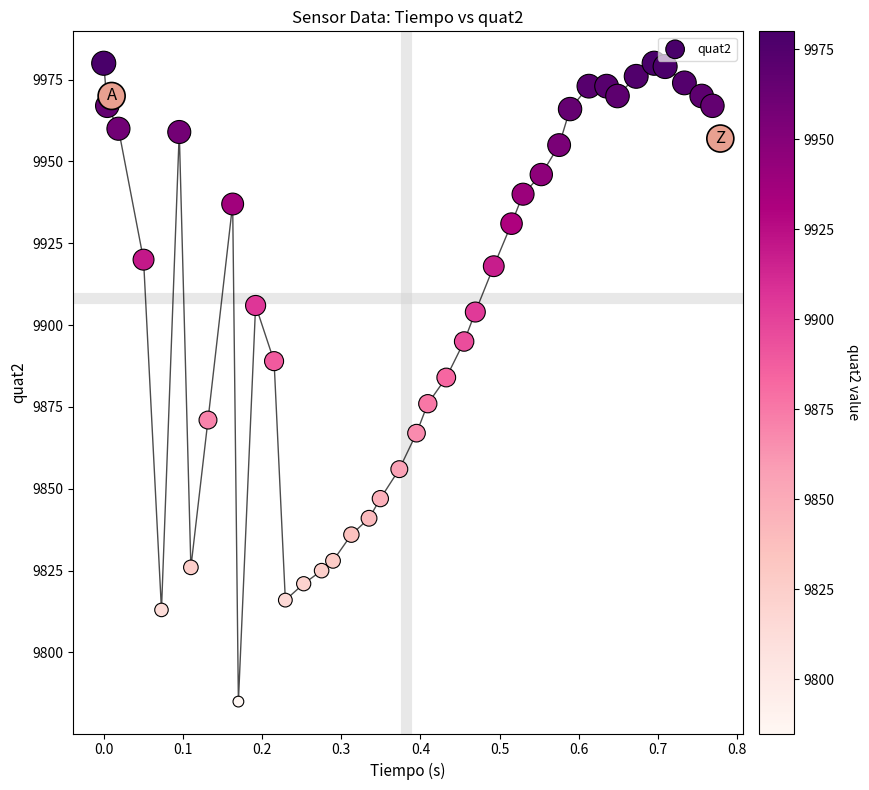

What is the range of Y values (max minus min)?

195